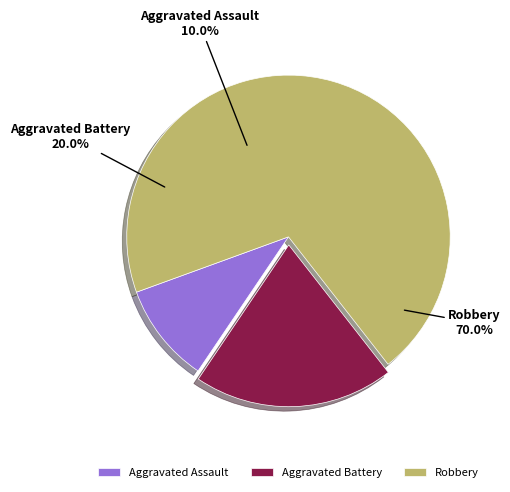

Approximately how many times larger is the value at Aggravated Assault compared to Robbery?

0.1